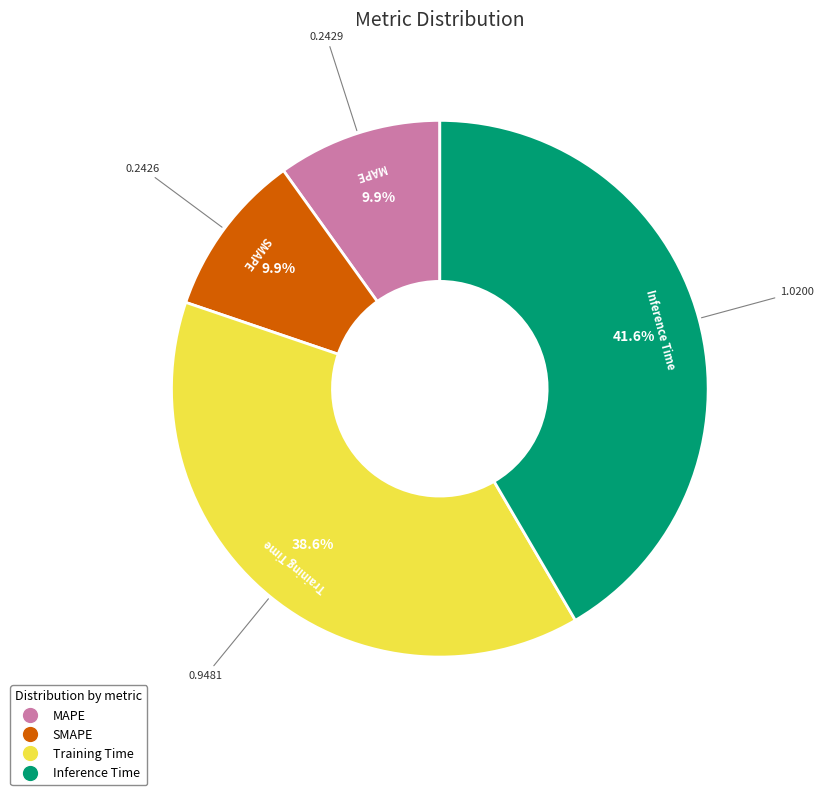

To the nearest percent, what is the difference between the largest and smallest slice percentages?

32%